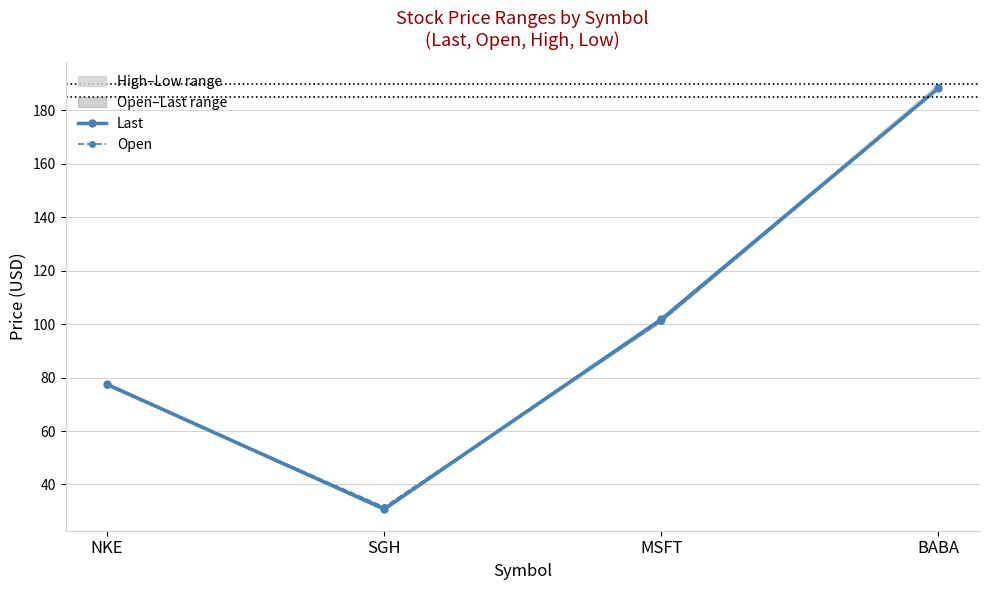

True or false: Last and Open intersect in this chart.

True